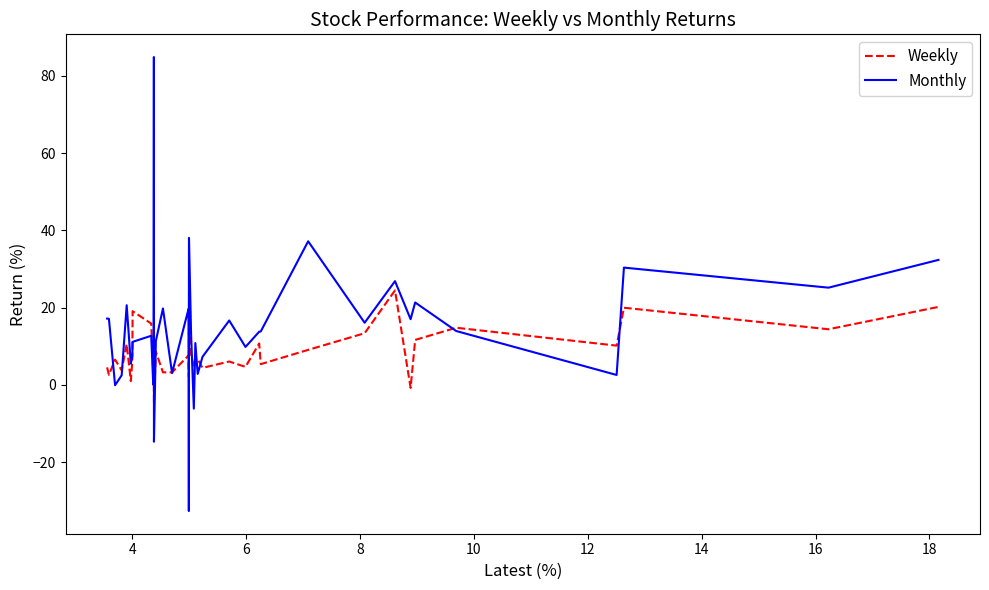

How many values in Weekly are above zero?

36